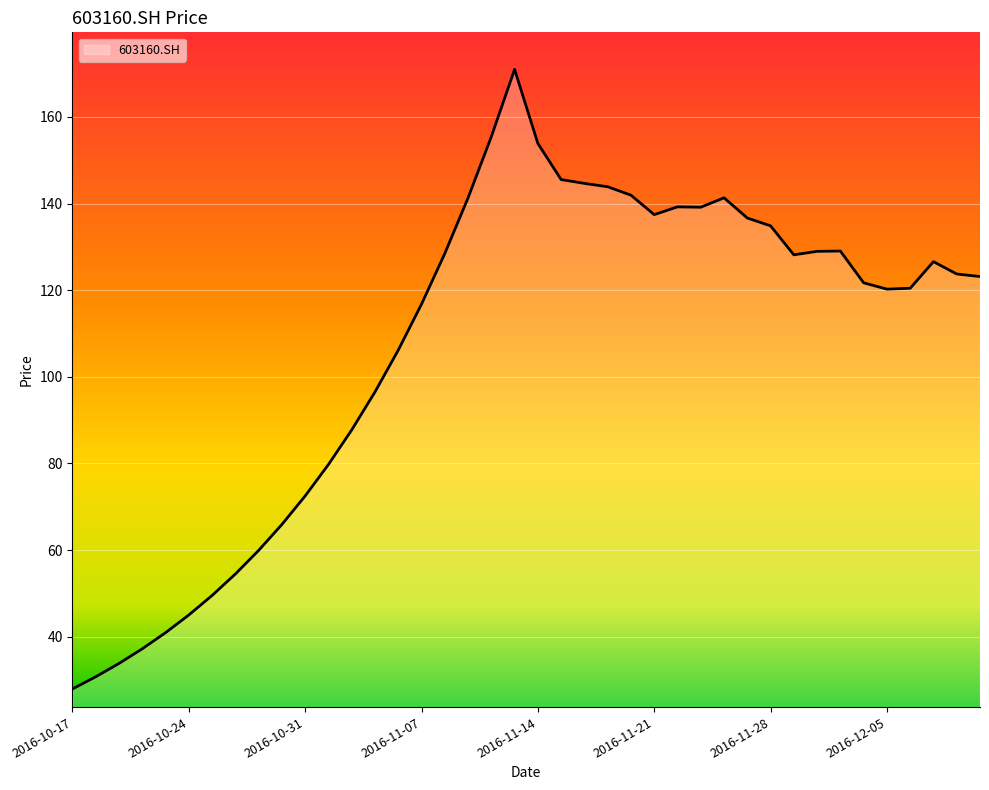

What is the difference between the maximum and minimum values?

143.0